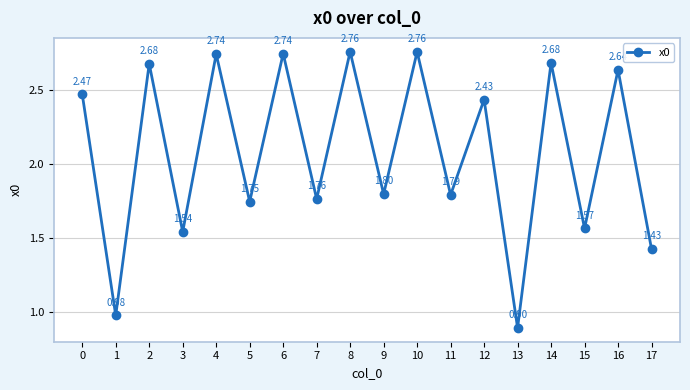

What is the average value?

2.1